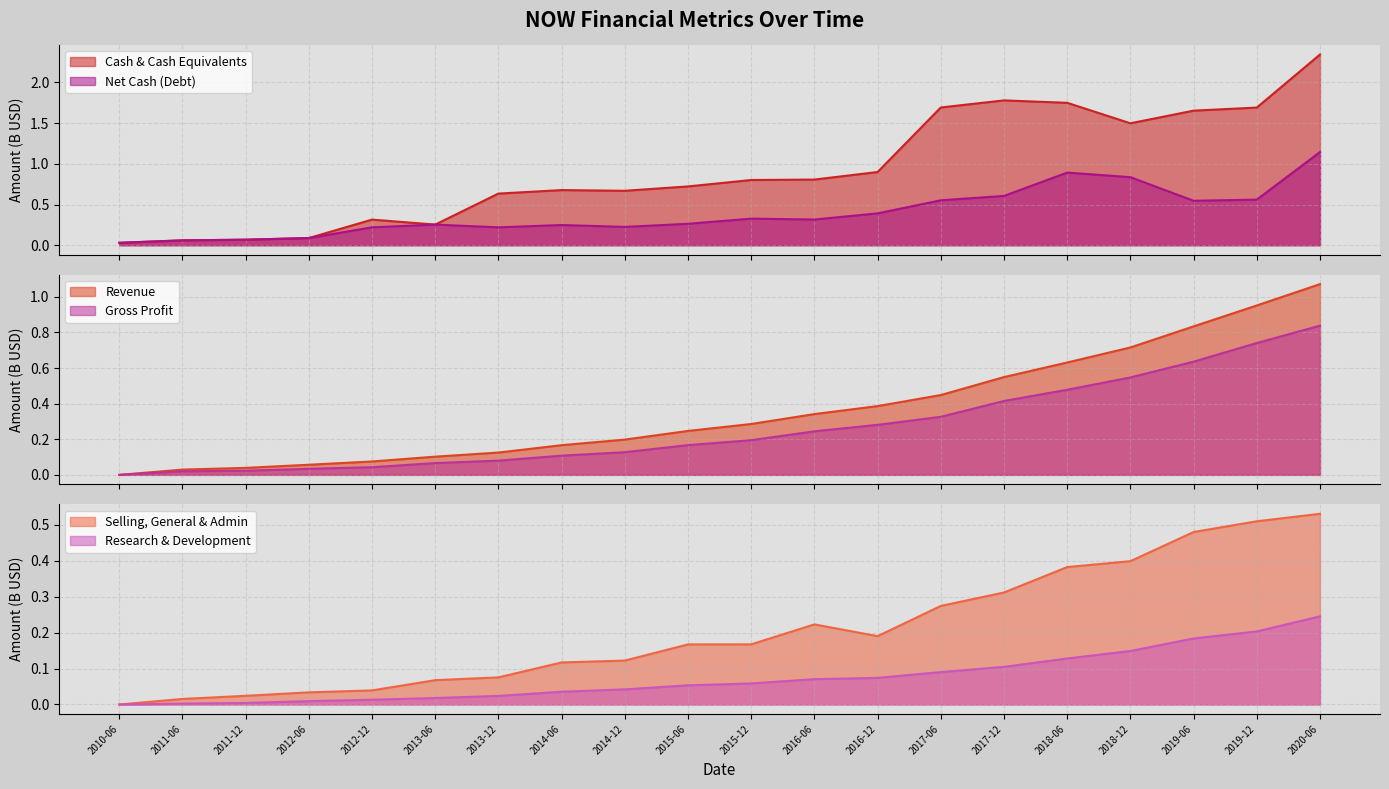

What is the label of the 11th point from the left?

2015-12